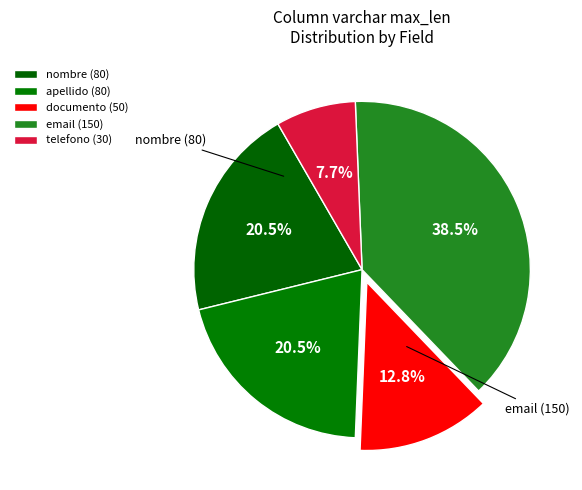

Does any single category account for the majority?

No